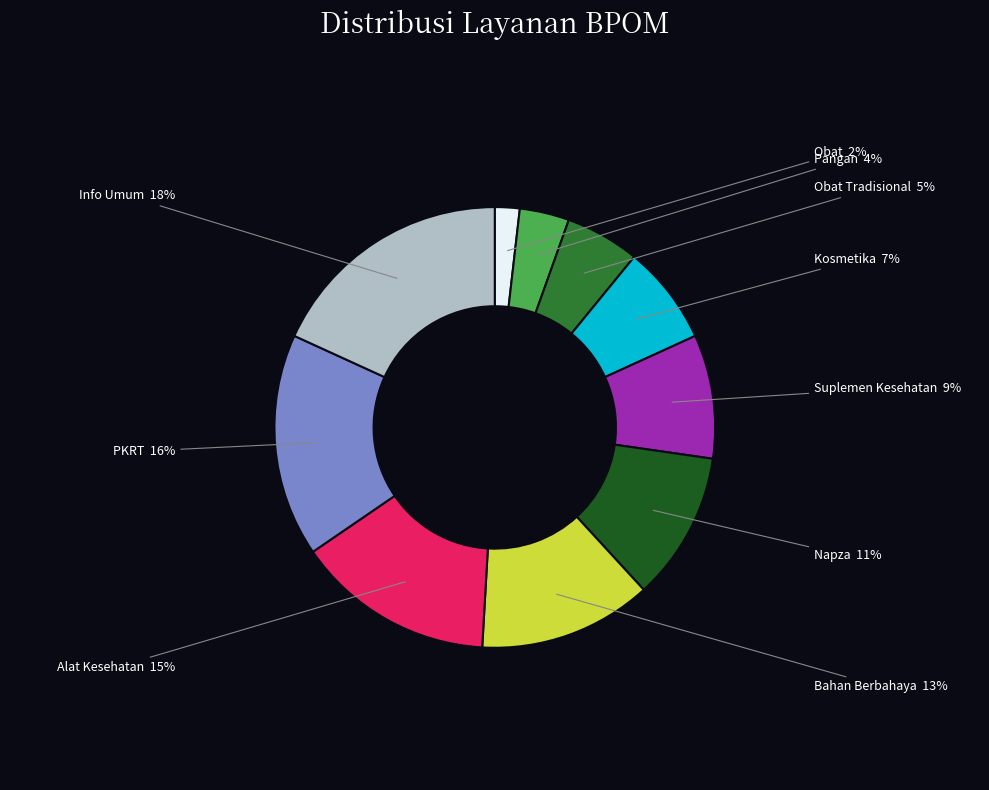

To the nearest percent, what is the difference between the largest and smallest slice percentages?

16%